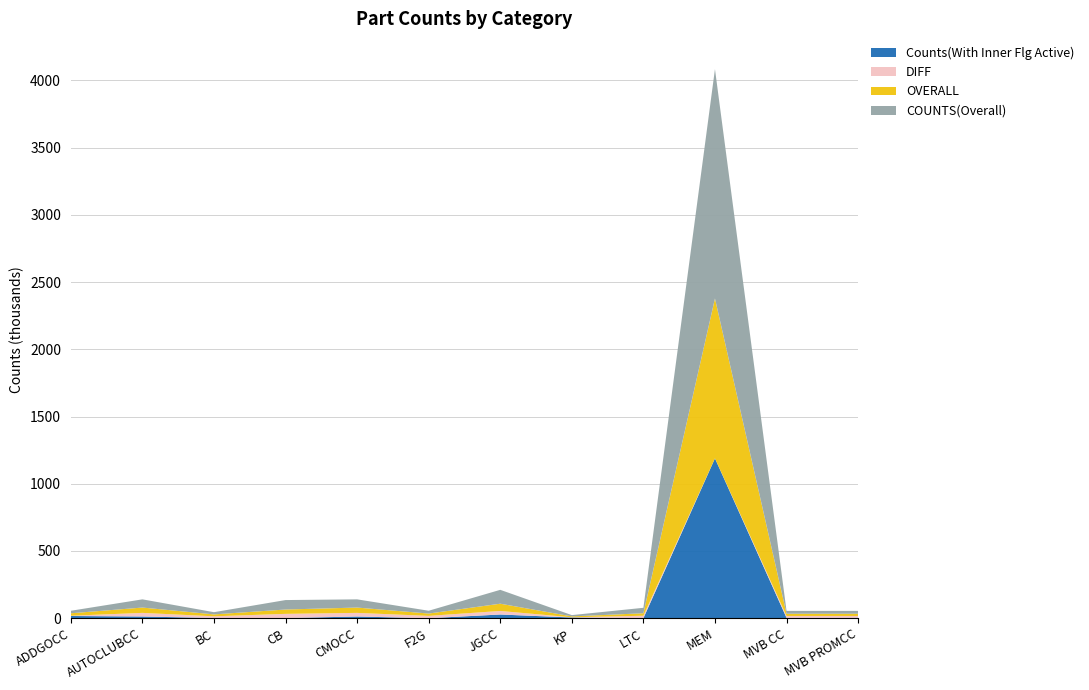

Reading right to left, extract all data points from this chart.

COUNTS(Overall): MVB PROMCC=21210	MVB CC=21209	MEM=1705847	LTC=40593	KP=9643	JGCC=103243	F2G=20884	CMOCC=61083	CB=70367	BC=16499	AUTOCLUBCC=61081	ADDGOCC=18687
OVERALL: MVB PROMCC=16679	MVB CC=16677	MEM=1189125	LTC=18409	KP=6715	JGCC=53920	F2G=17327	CMOCC=39599	CB=32308	BC=14165	AUTOCLUBCC=39598	ADDGOCC=18323
Counts(With Inner Flg Active): MVB PROMCC=2856	MVB CC=2843	MEM=1188914	LTC=4	KP=5305	JGCC=27519	F2G=140	CMOCC=12647	CB=1292	BC=1745	AUTOCLUBCC=12653	ADDGOCC=16460
DIFF: MVB PROMCC=13823	MVB CC=13834	MEM=211	LTC=18405	KP=1410	JGCC=26401	F2G=17187	CMOCC=26952	CB=31016	BC=12420	AUTOCLUBCC=26945	ADDGOCC=1863